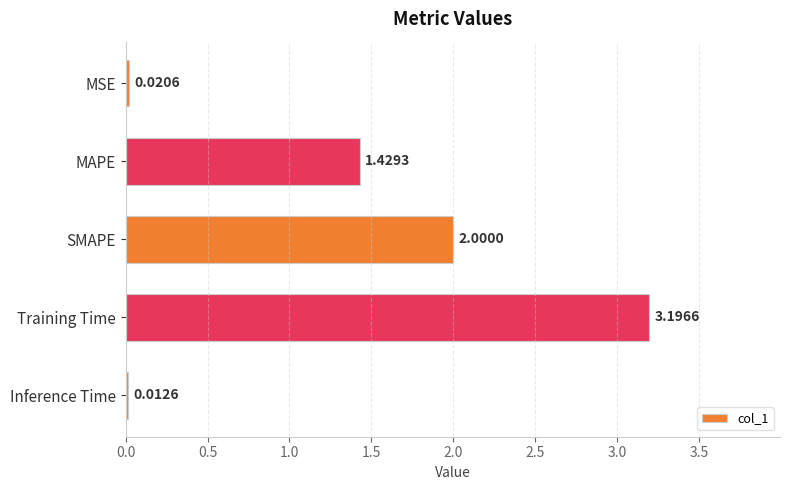

Where is the data nearest to the value 1?

MAPE